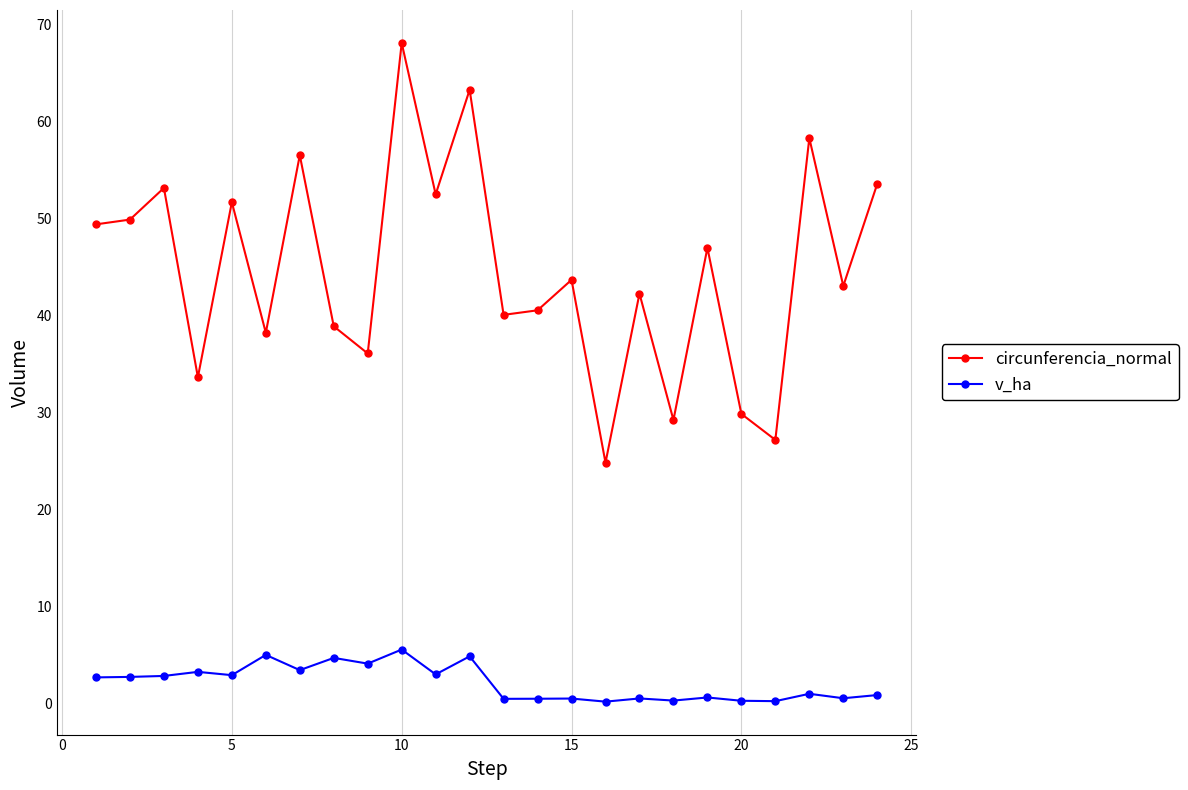

What are all the series names shown in the legend?

circunferencia_normal, v_ha